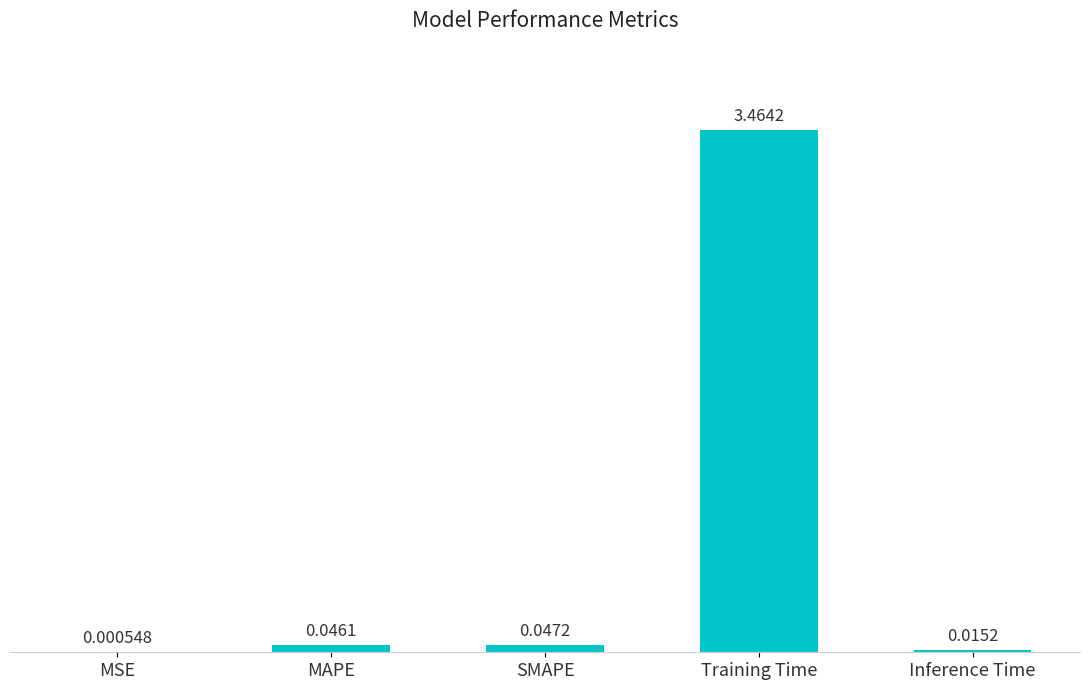

What is the sum of all values?

3.6